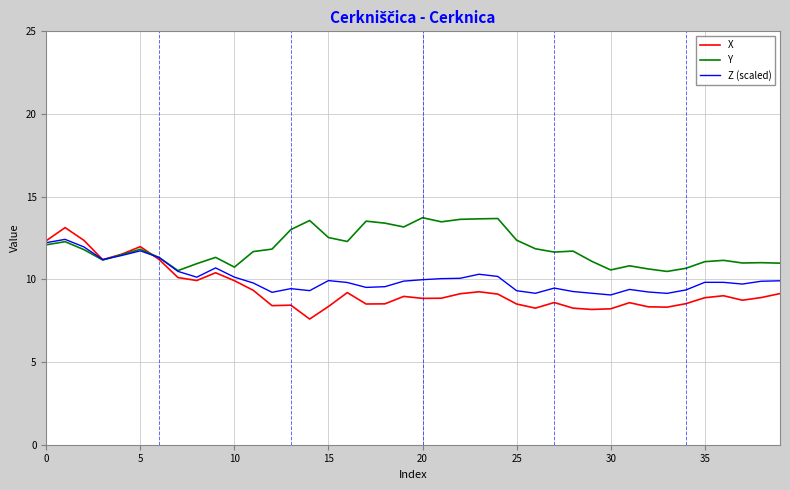

Which series ends up on top after the final intersection of X and Z (scaled)?

Z (scaled)